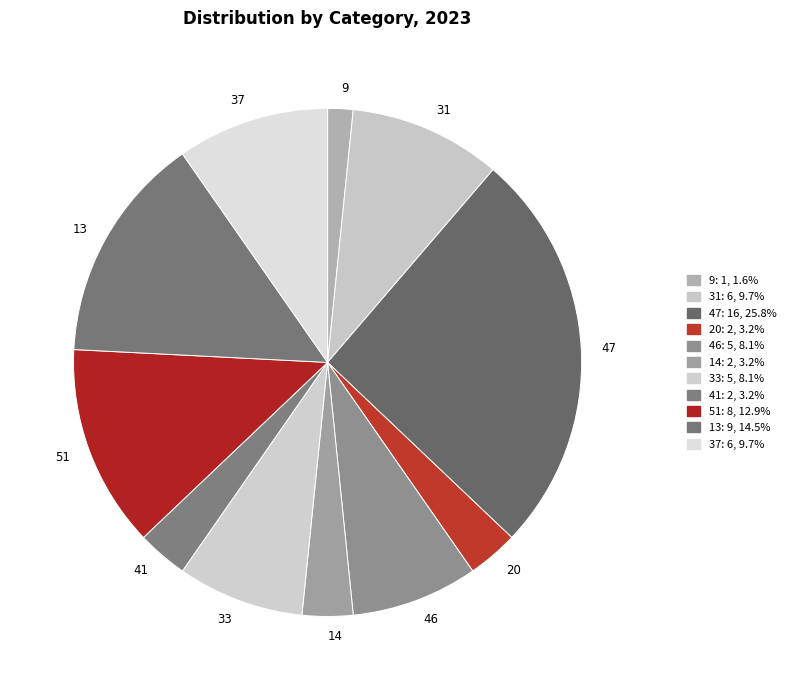

Count the number of slices in the pie.

11